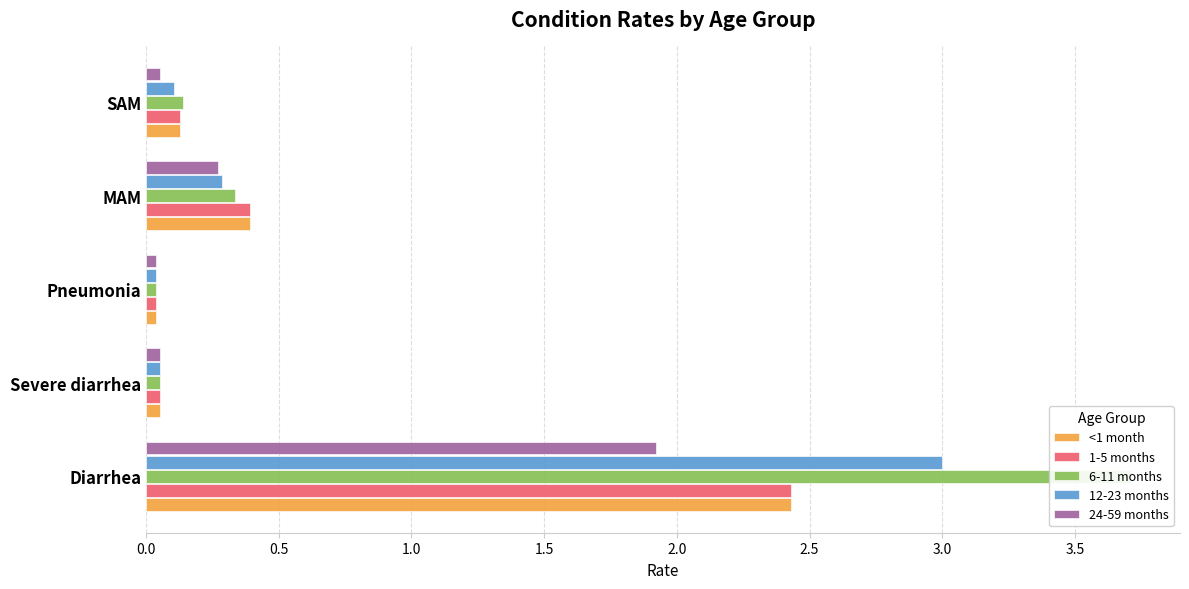

How many groups of bars are there?

5